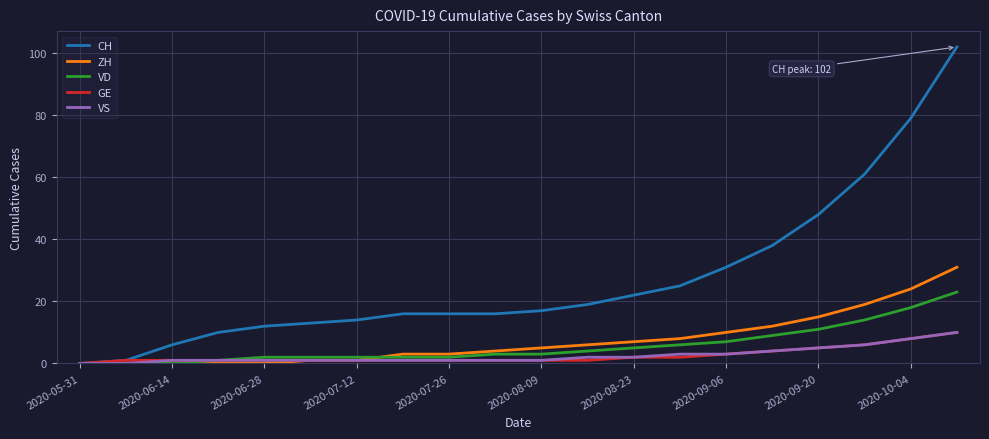

Which series has the widest spread of values?

CH